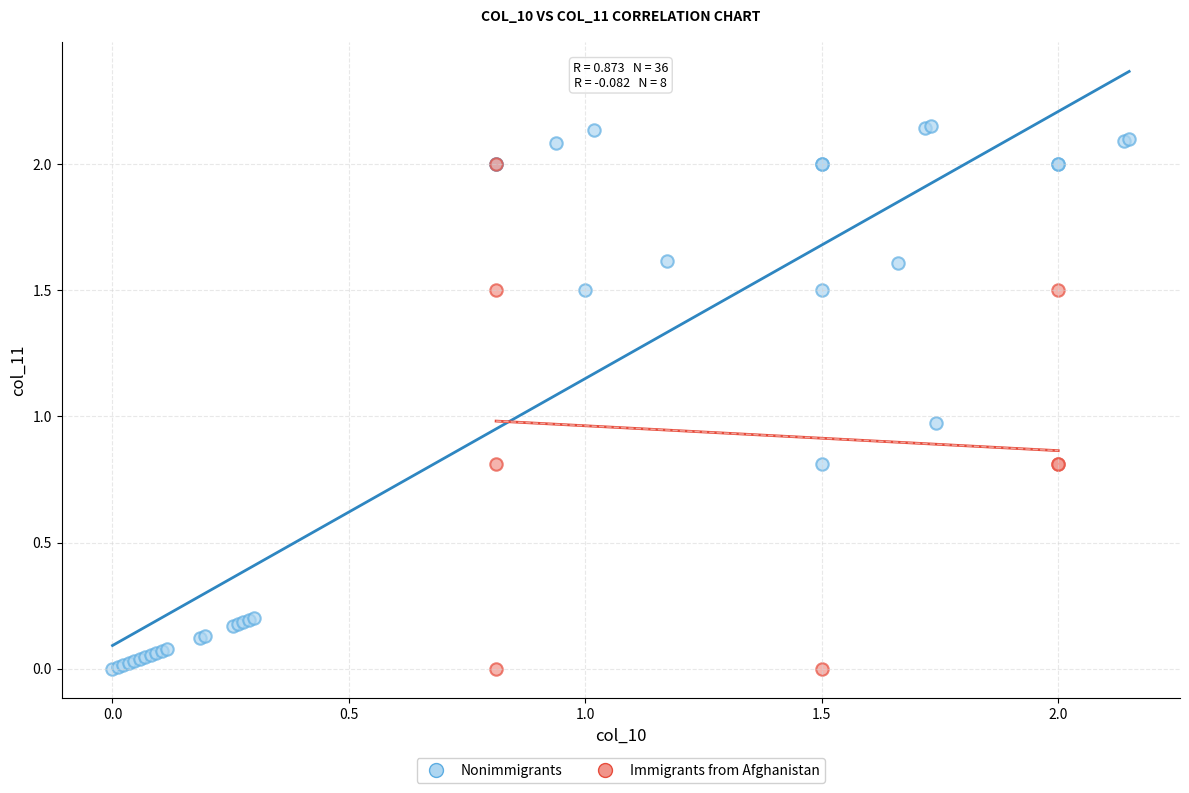

Which series contains the highest Y value?

Nonimmigrants